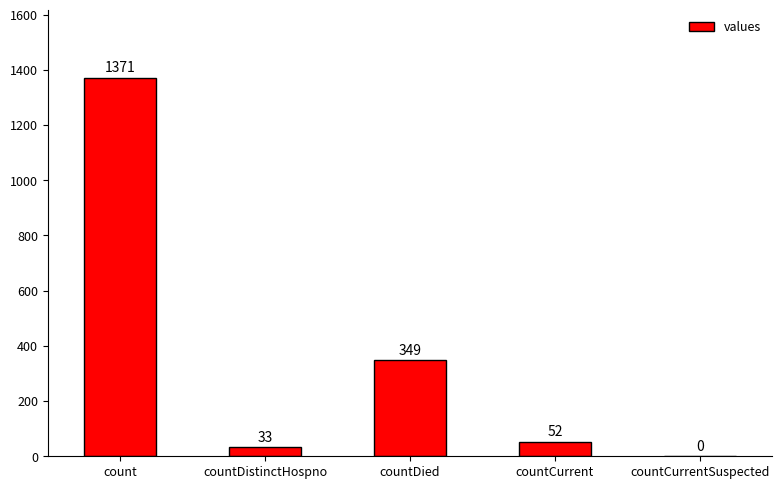

What is the sum of the values at count and countDistinctHospno?

1404